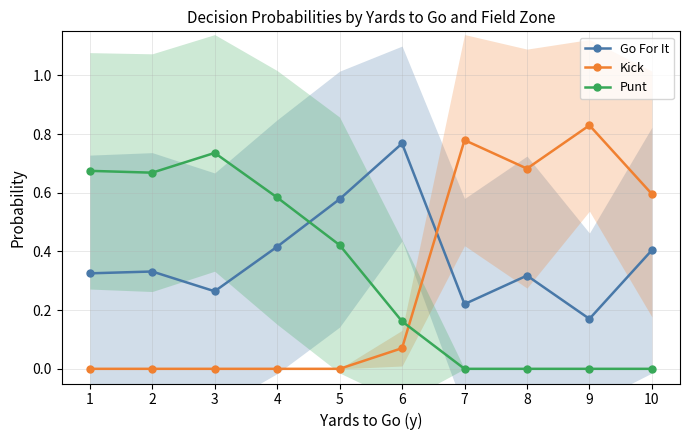

Where is the first local minimum for Kick?

8